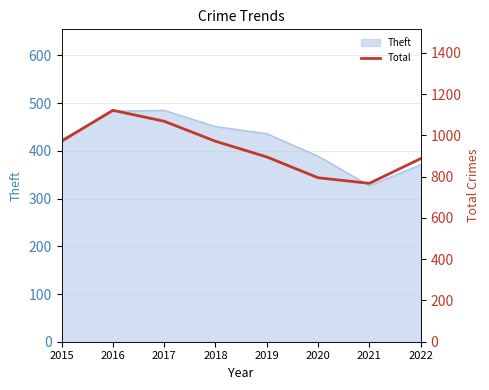

How many interior local peaks (higher than both neighbors) does the data have?

1